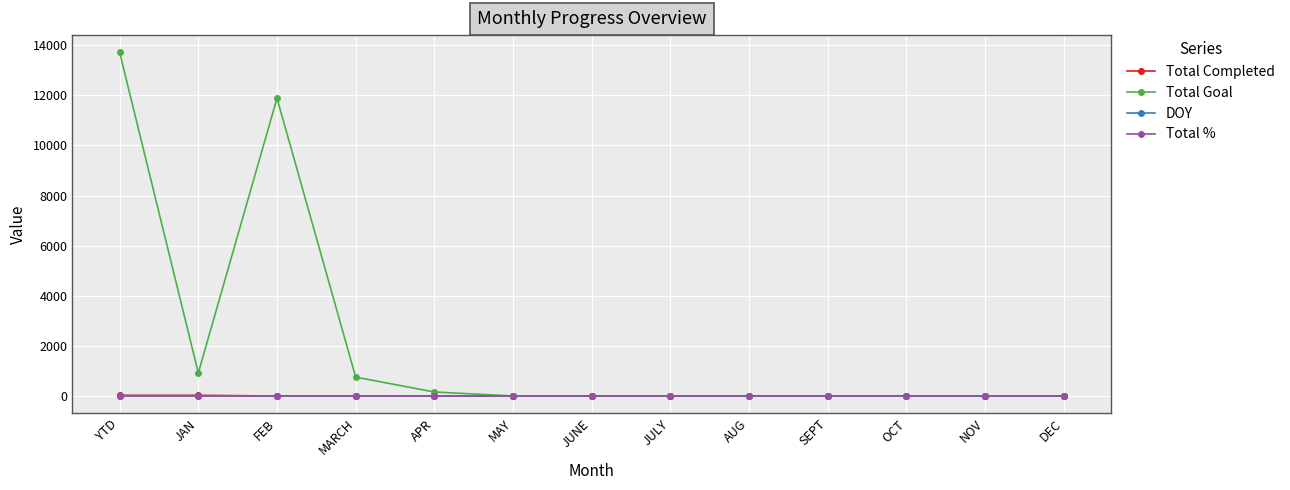

What is the greatest value displayed?

13721